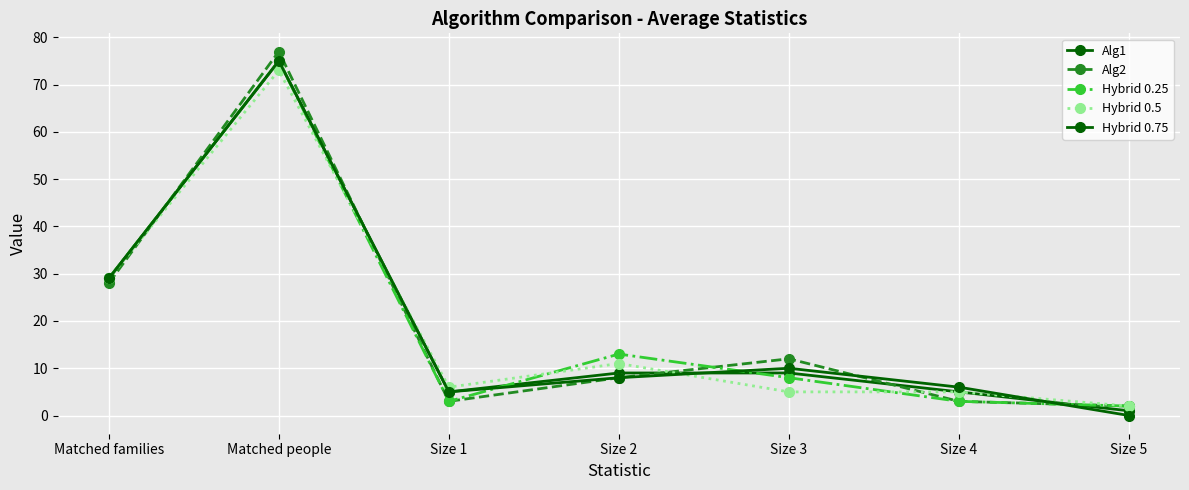

How many lines are shown in the chart?

5